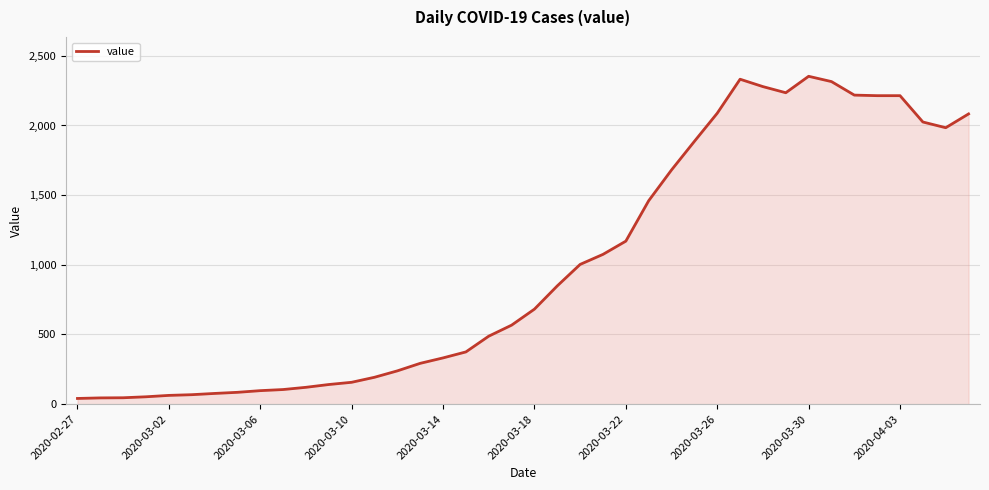

What is the greatest value displayed?

2353